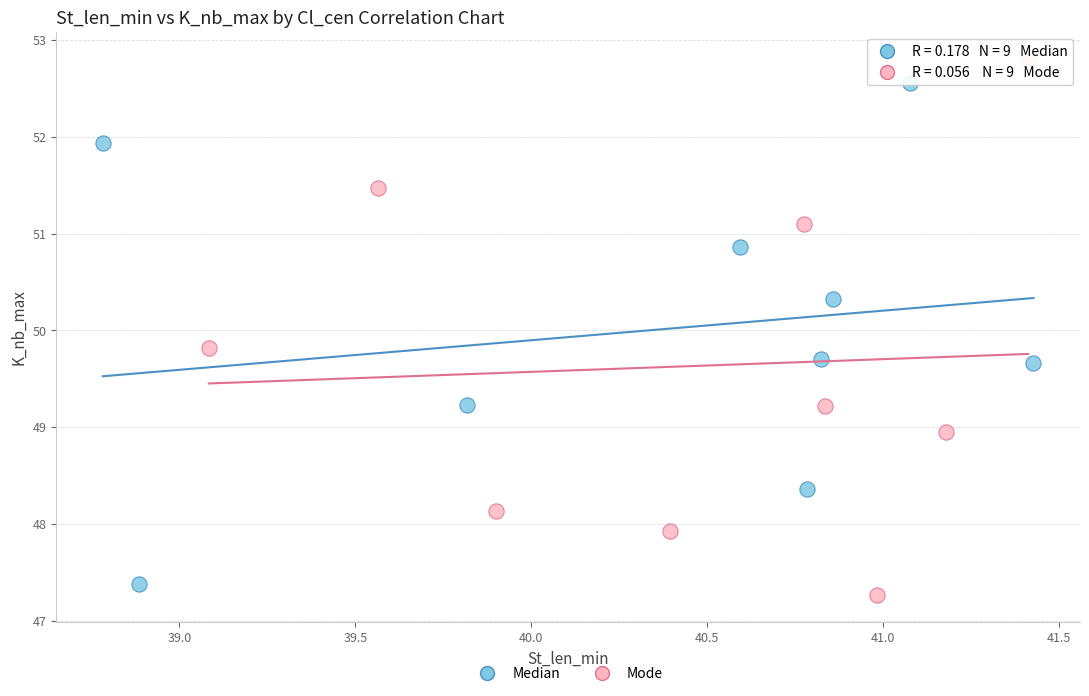

Which series has the largest Y range (max minus min)?

Mode